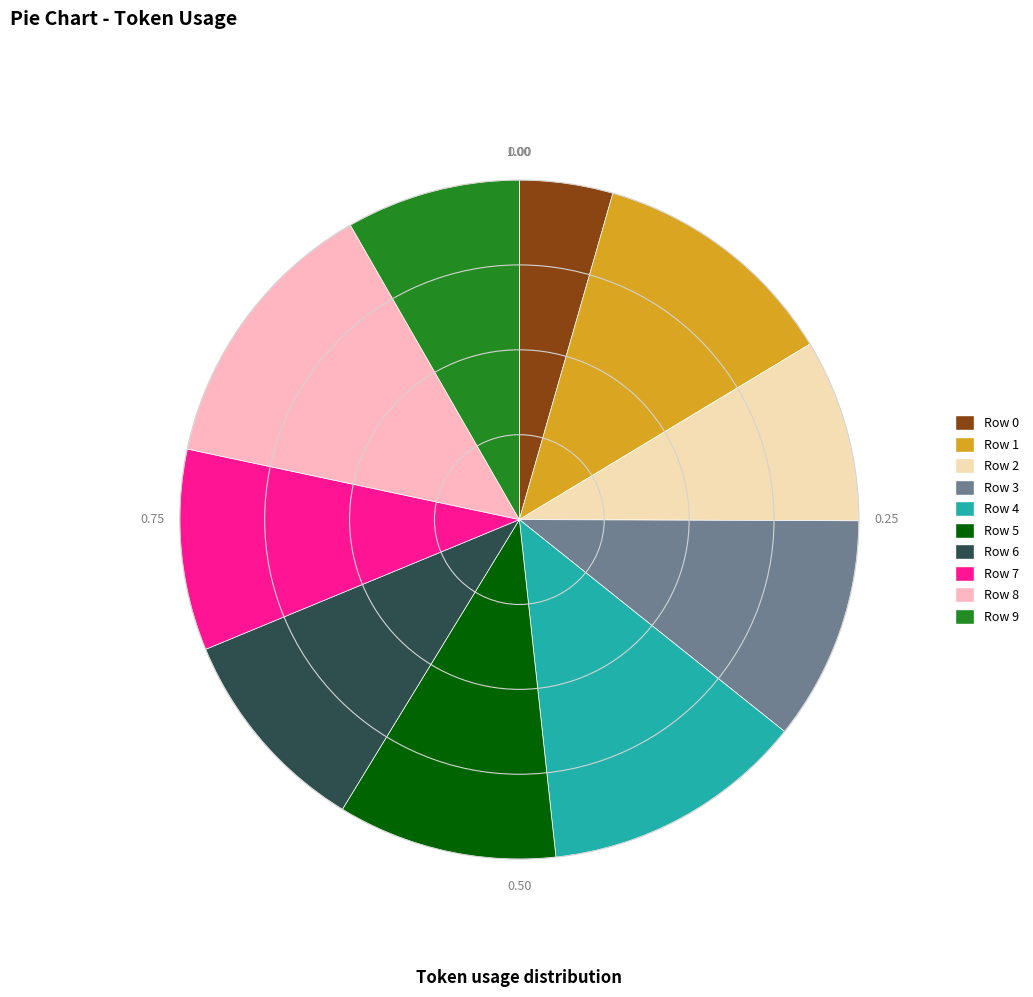

Does any single category account for the majority?

No